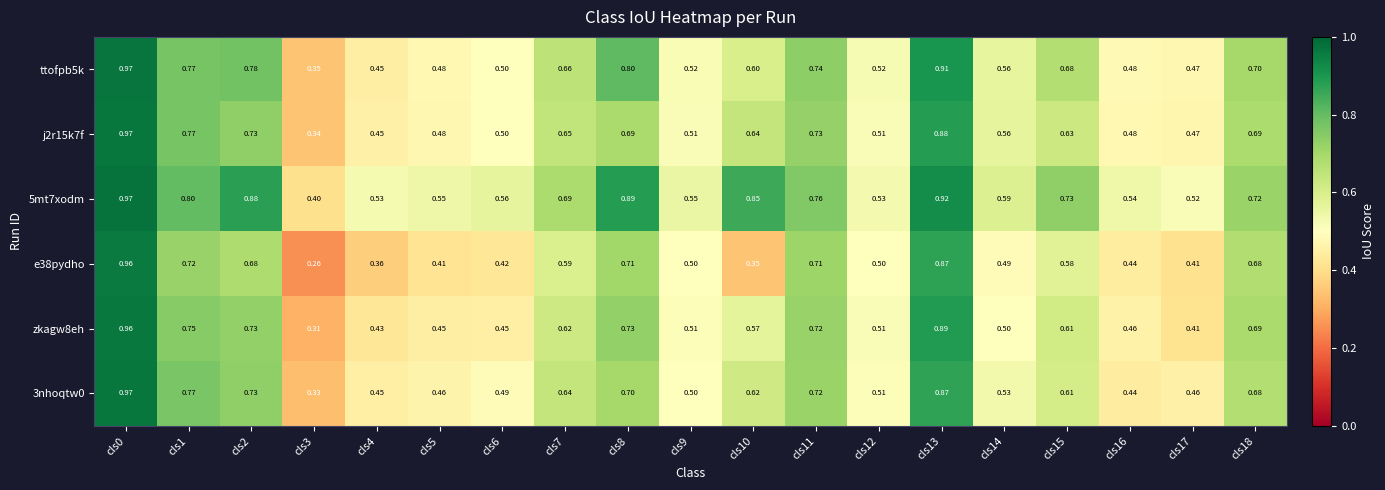

At which category is the sum across all series the highest?

cls0